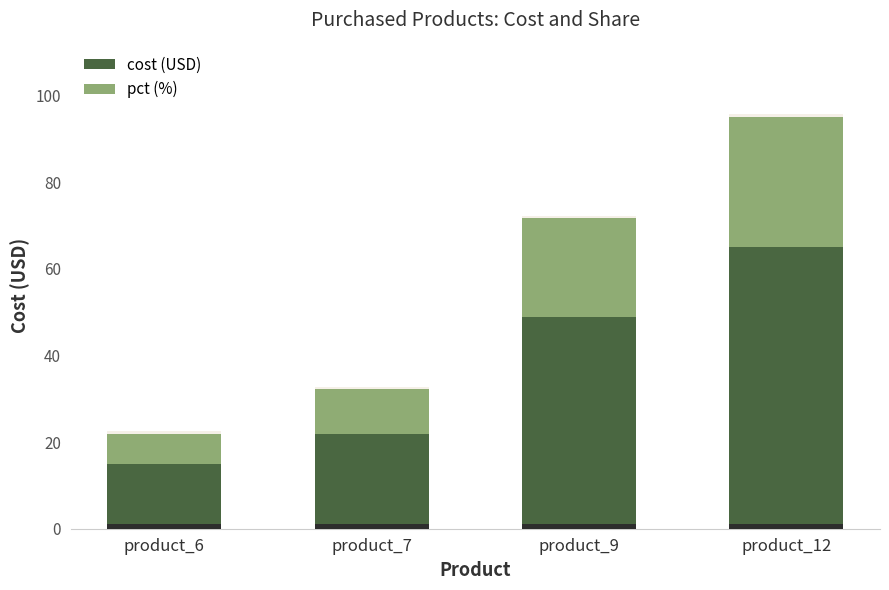

Which series has the widest spread of values?

cost